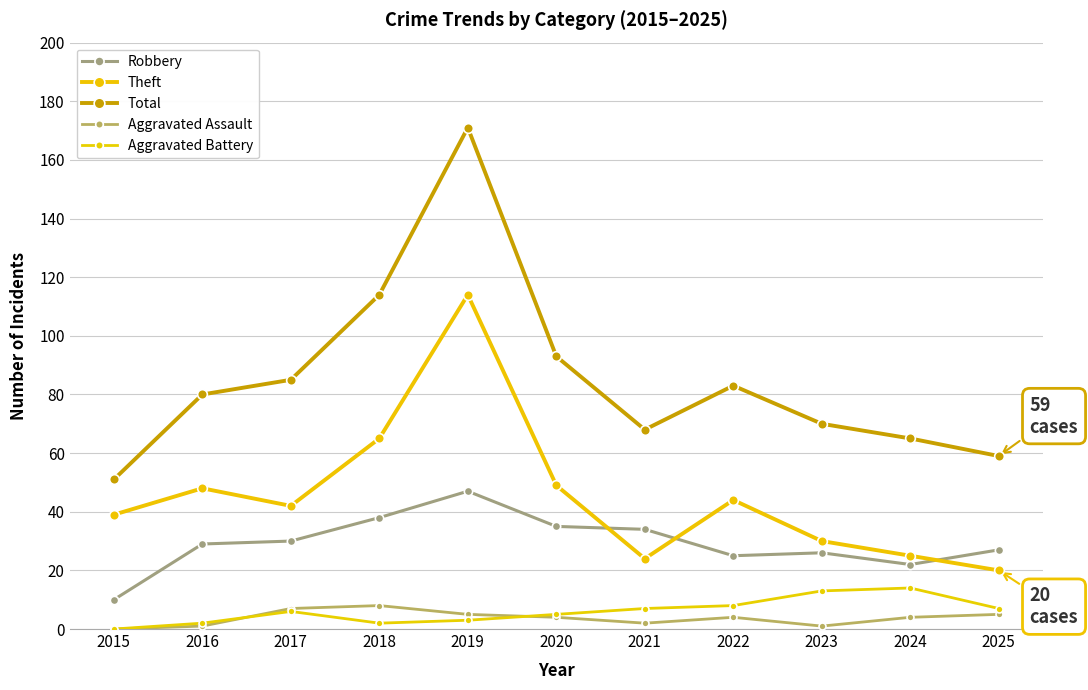

How many interior local peaks does the Aggravated Battery series have?

2